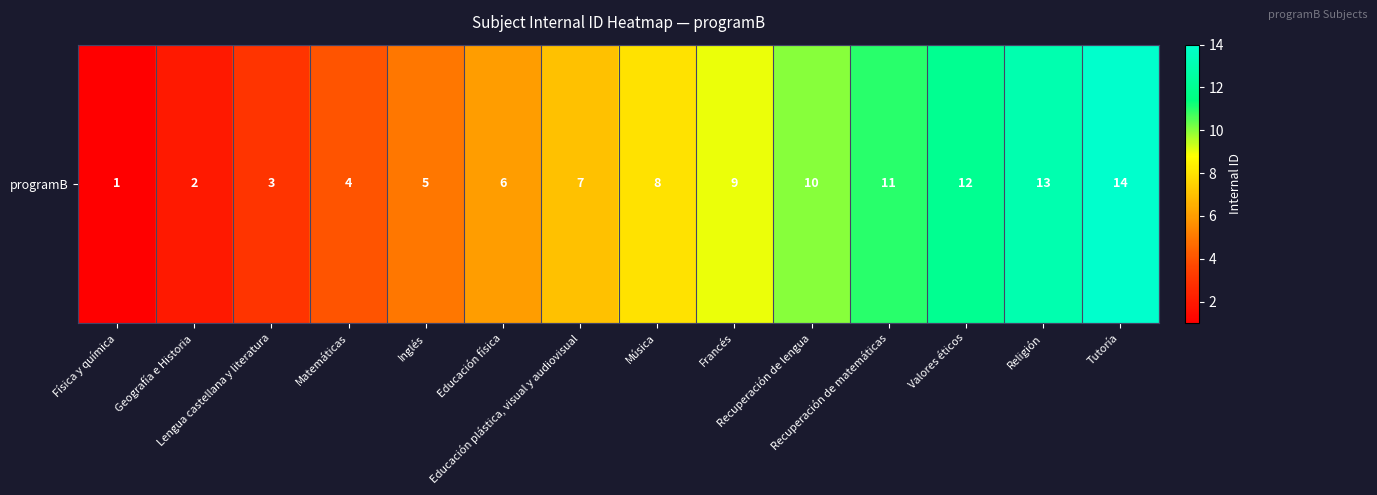

How many values exceed 8?

6